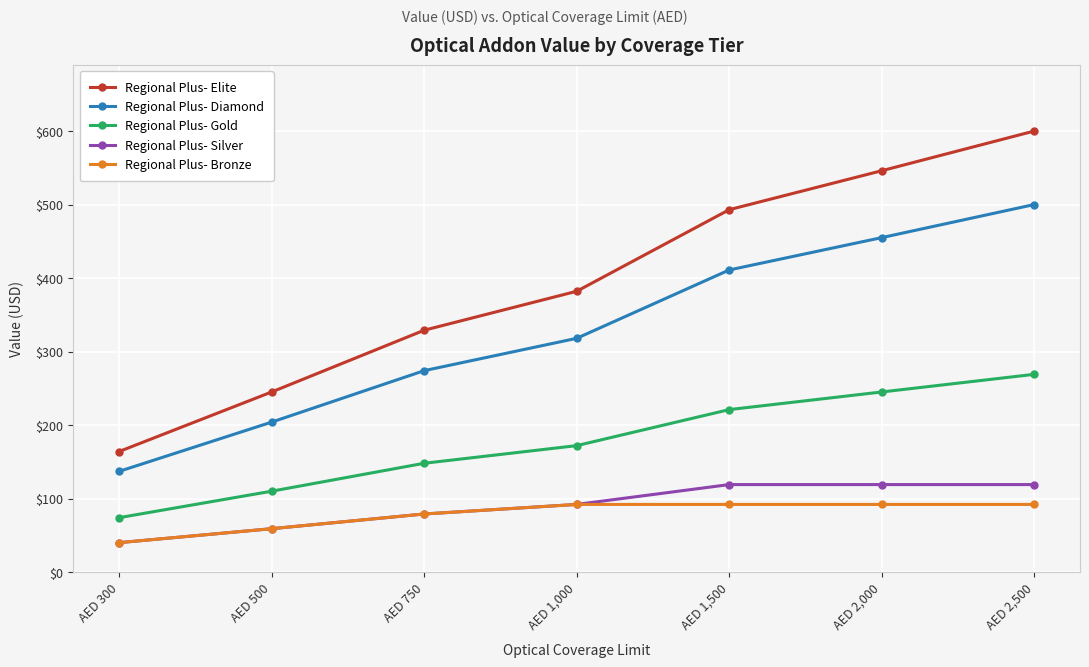

True or false: Regional Plus- Gold and Regional Plus- Elite intersect in this chart.

False